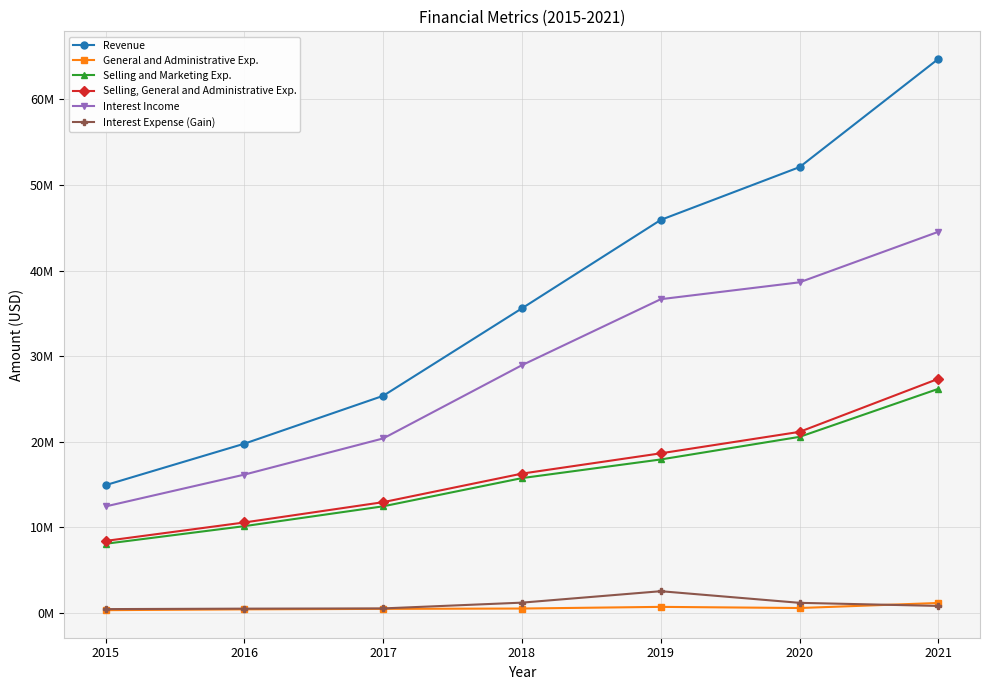

Between 2019 and 2018, which is larger?

2019